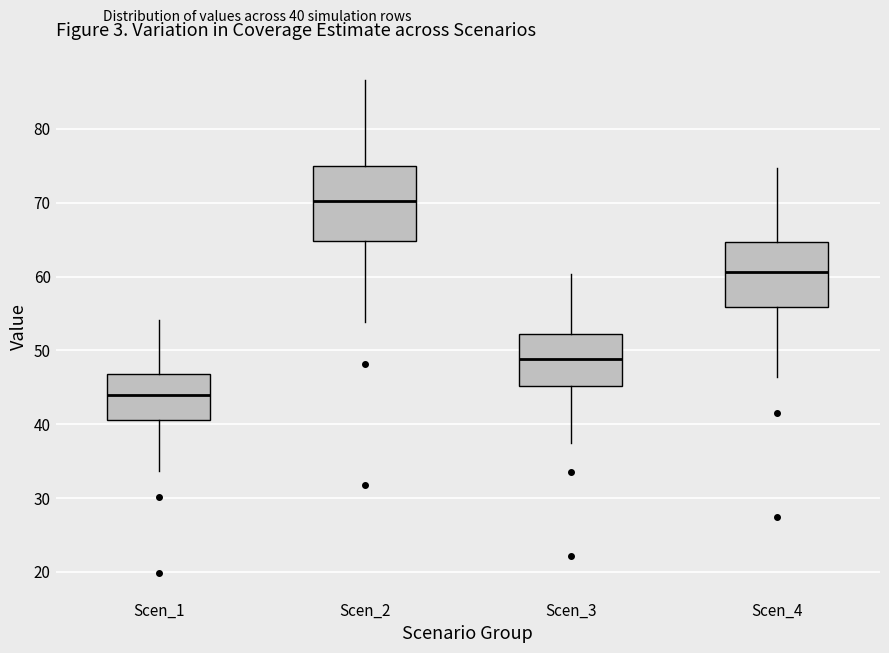

Reading left to right, read every box against the y-axis: the position of its median line, the range the box covers, and the ends of its whiskers. The values are not printed on the chart, so give them approximately, as read against the axis.

Scen_1: median 44, box 41 to 47, whiskers 34 to 54
Scen_2: median 70, box 65 to 75, whiskers 54 to 87
Scen_3: median 49, box 45 to 52, whiskers 37 to 60
Scen_4: median 61, box 56 to 65, whiskers 46 to 75